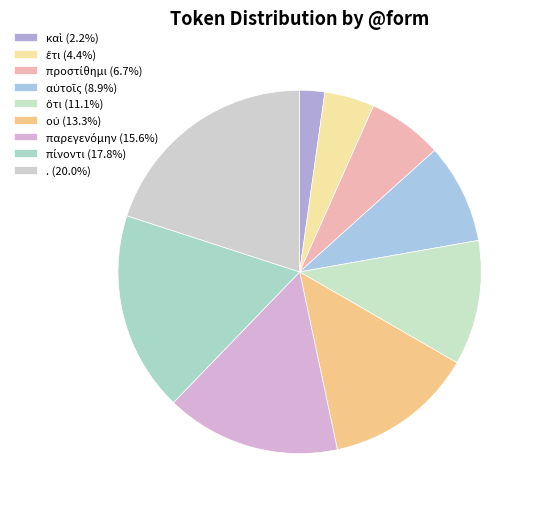

How many segments does this pie chart have?

9